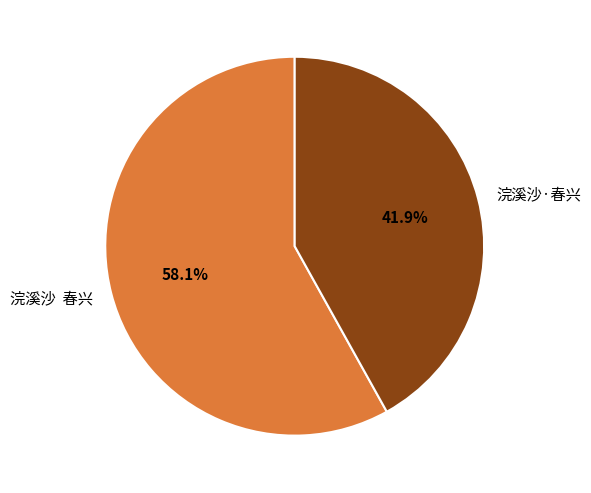

What is the ratio of the value at 浣溪沙·春兴 to the value at 浣溪沙 春兴?

0.7